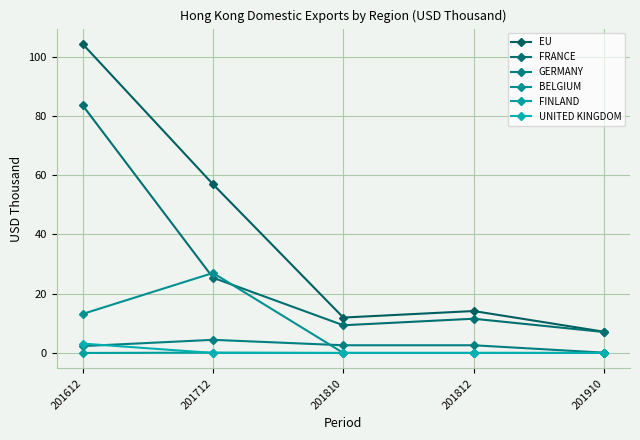

The value of BELGIUM at 201812 is 0.0. True or false?

True